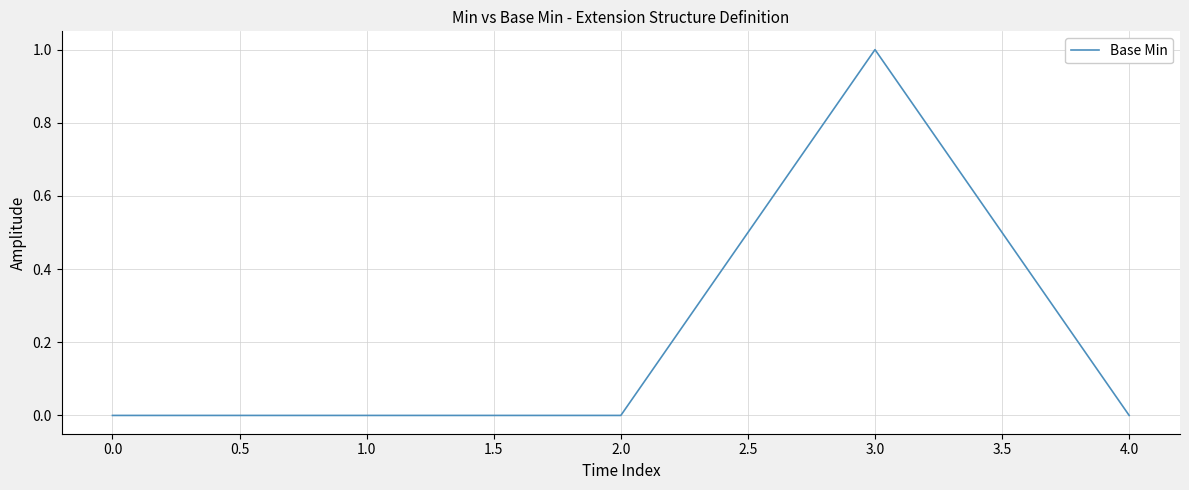

The chart shows a value of 0 at 2.0. True or false?

True